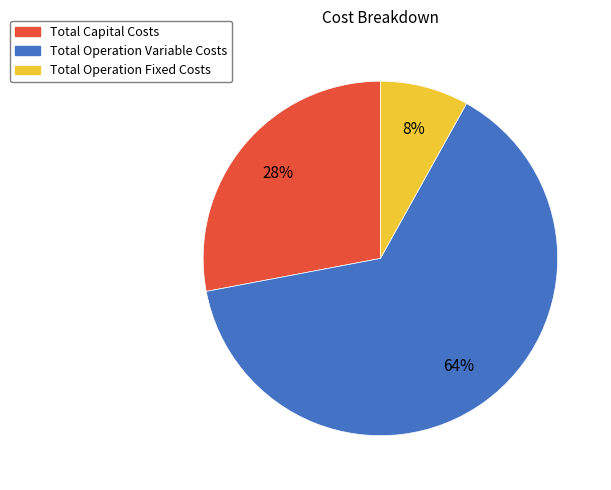

Rank the categories by value from lowest to highest.

Total Operation Fixed Costs, Total Capital Costs, Total Operation Variable Costs